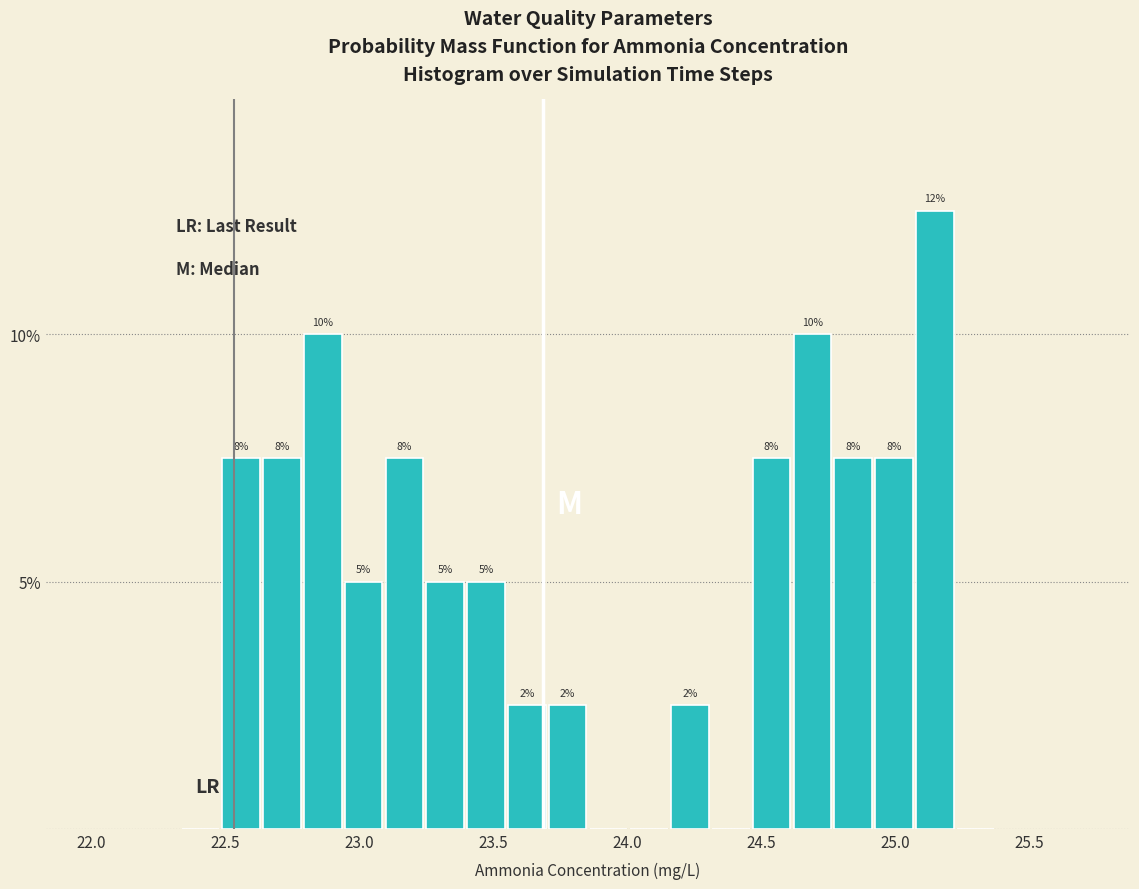

Read against the x-axis, roughly where is the centre of the tallest bar?

25.15